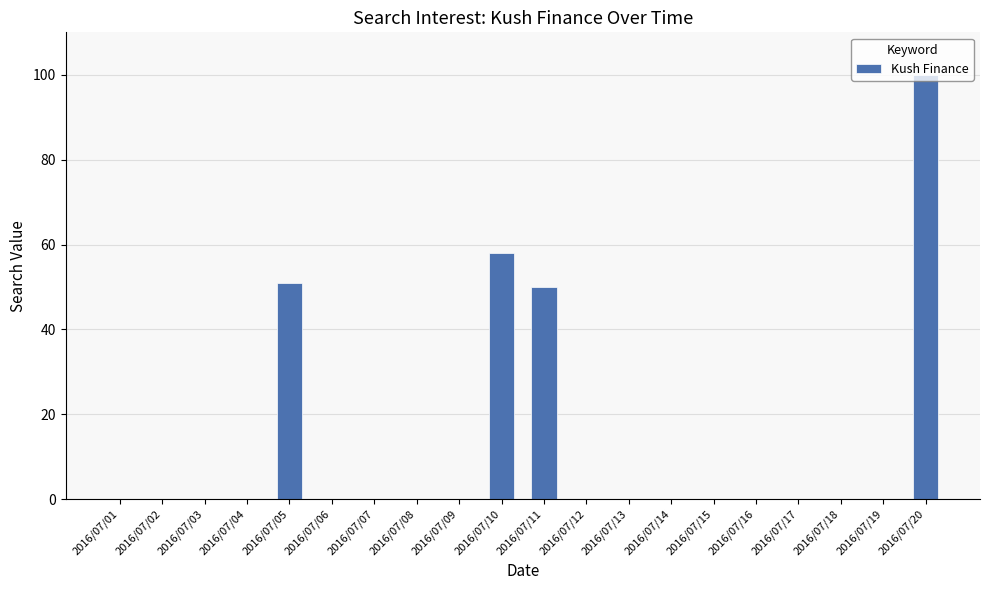

What is the change in value from 2016/07/09 to 2016/07/11?

+50